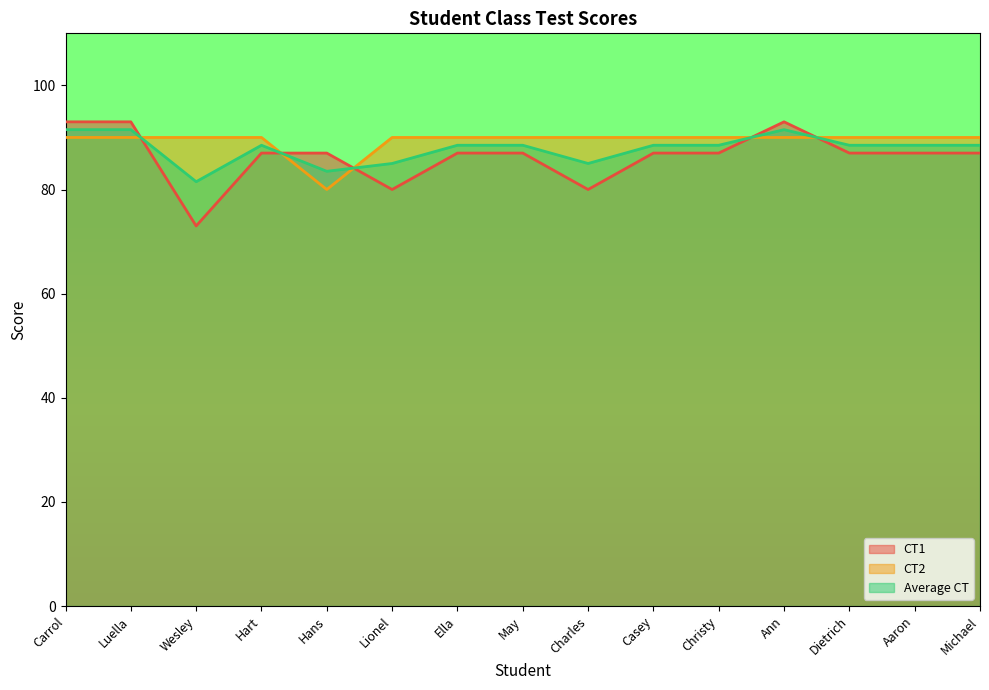

At which label is Average CT closest to 86?

Lionel